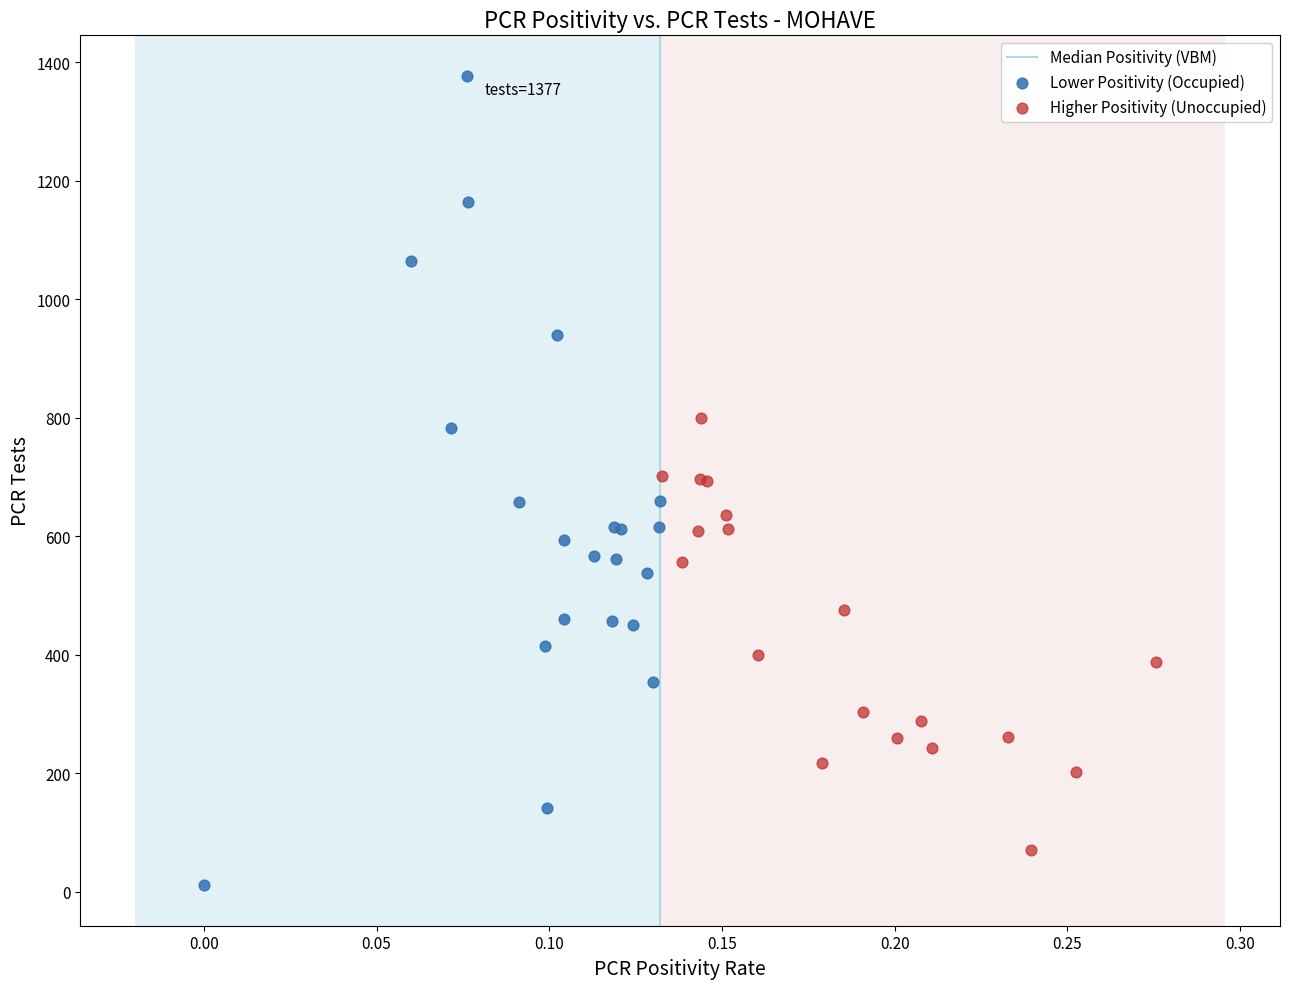

Which series reaches the maximum Y coordinate?

Lower Positivity (Occupied)